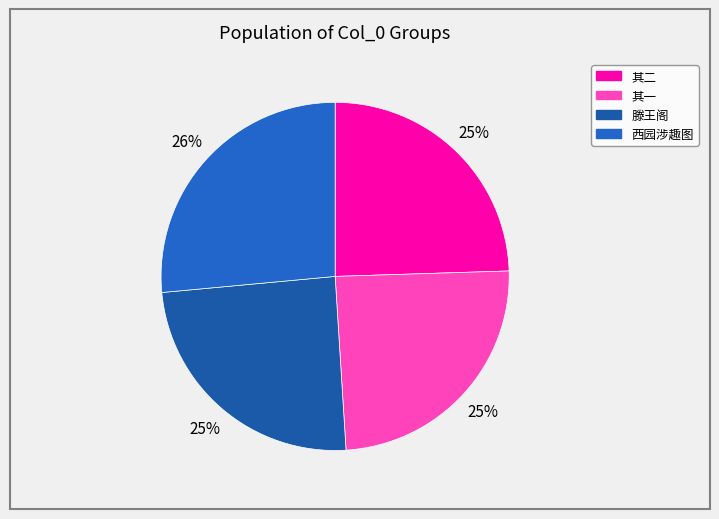

Count the number of slices in the pie.

4